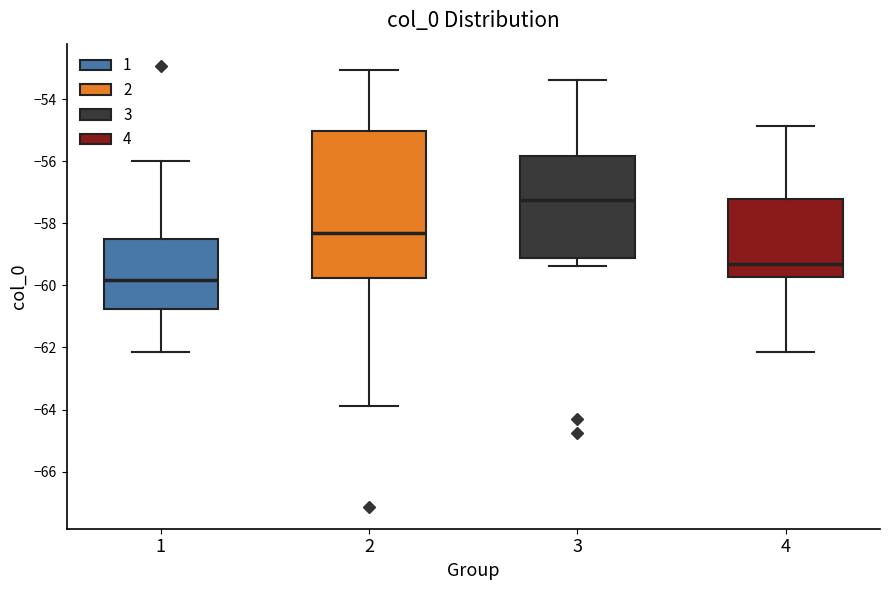

Reading left to right, read every box against the y-axis: the position of its median line, the range the box covers, and the ends of its whiskers. The values are not printed on the chart, so give them approximately, as read against the axis.

1: median -59.8, box -60.8 to -58.6, whiskers -62.2 to -56.0
2: median -58.4, box -59.8 to -55.0, whiskers -63.8 to -53.0
3: median -57.2, box -59.2 to -55.8, whiskers -59.4 to -53.4
4: median -59.4, box -59.8 to -57.2, whiskers -62.2 to -54.8